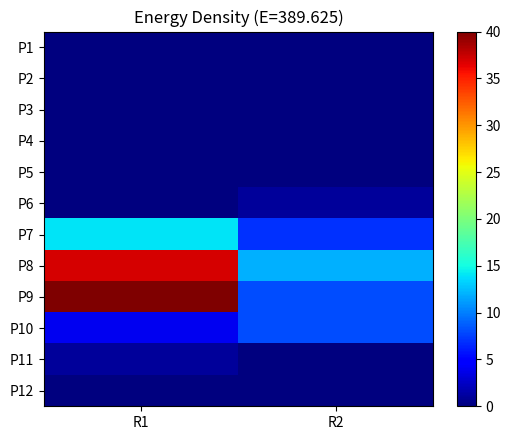

Count the number of data series in this chart.

12